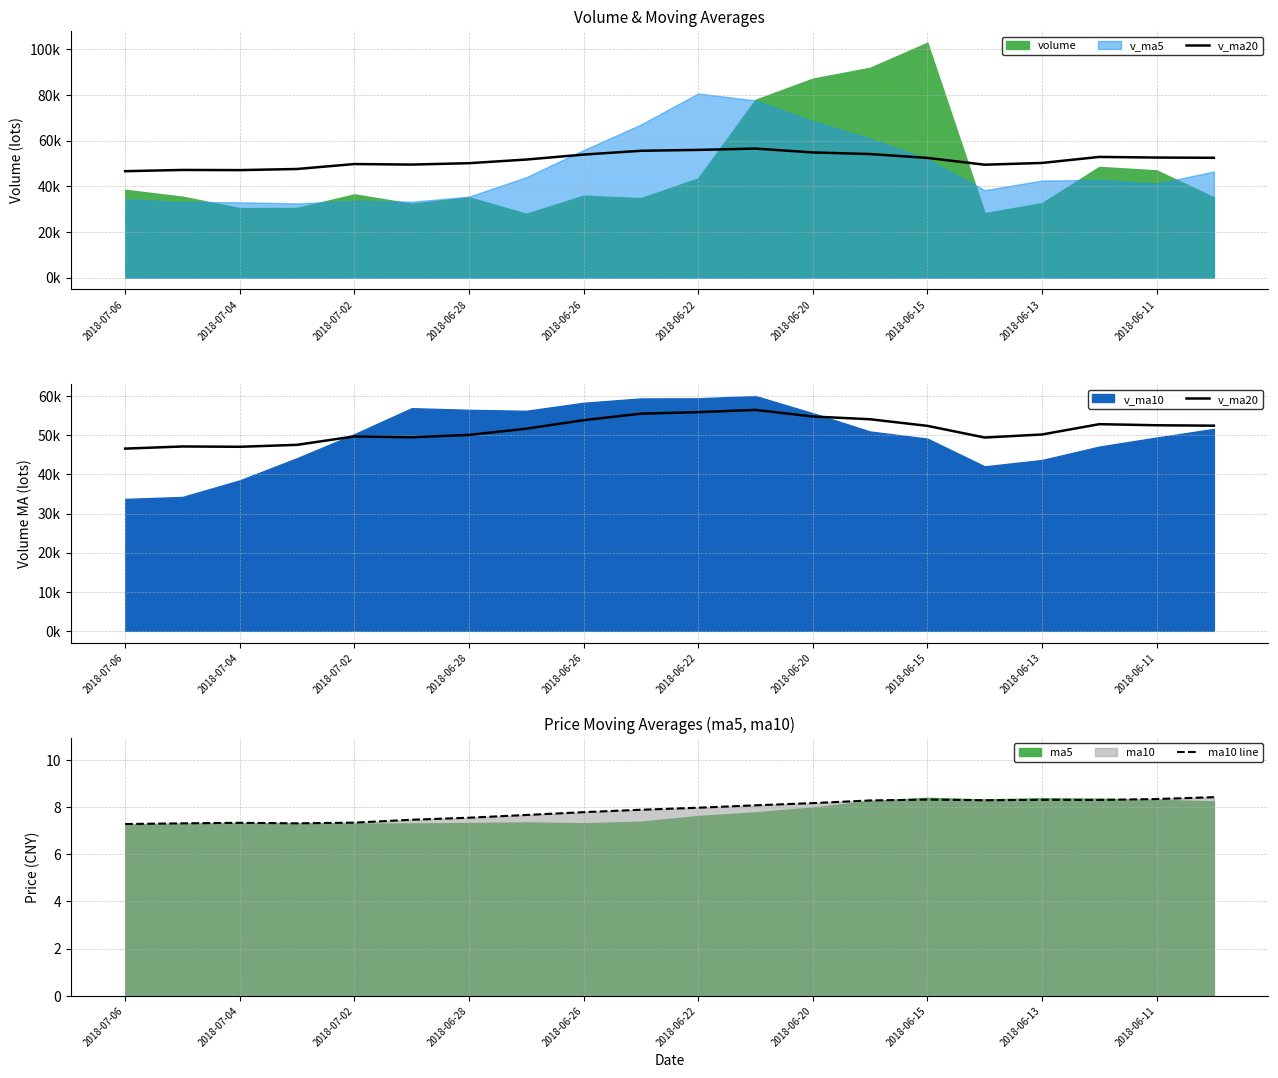

What is the lowest value of the ma10 line series?

7.3